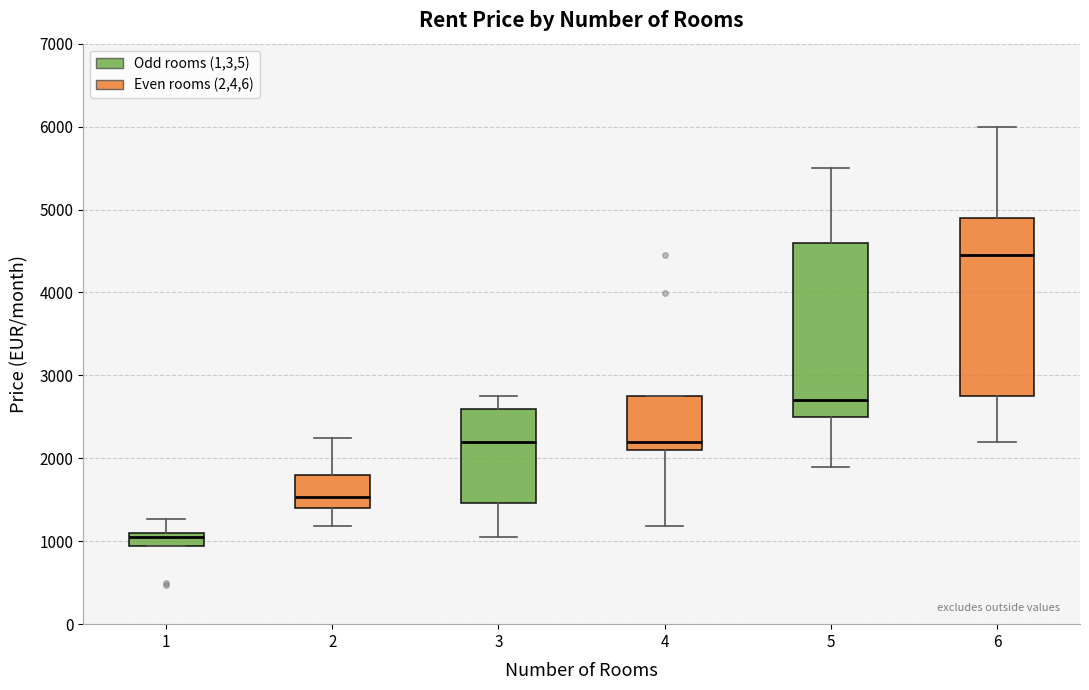

Which box has the lowest median line?

1